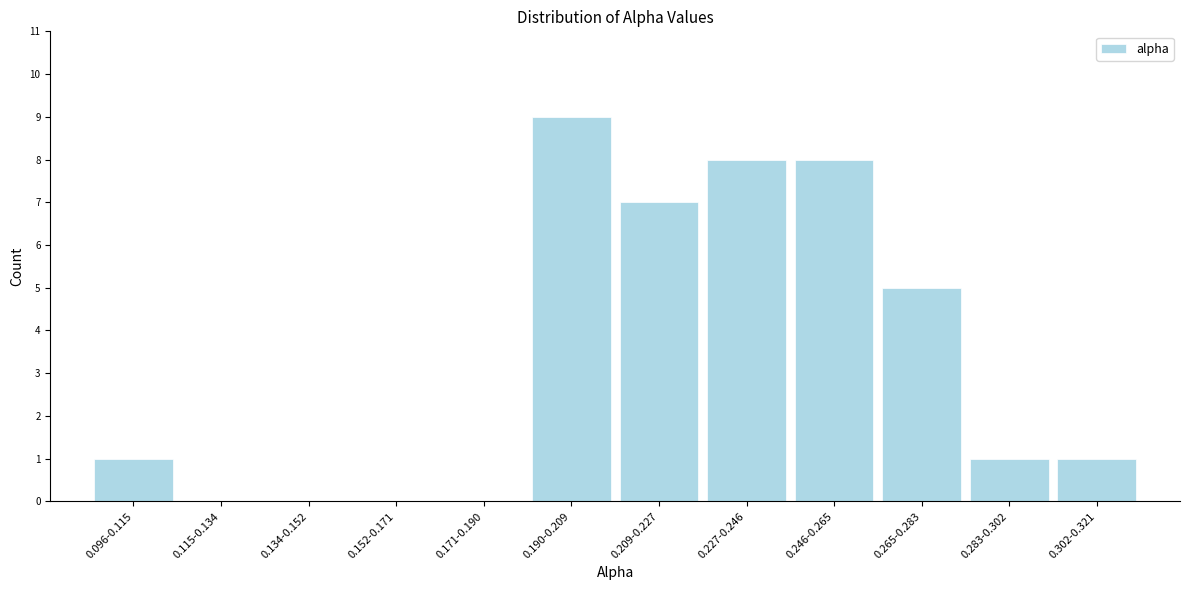

Reading right to left, extract all data points from this chart.

0.302-0.321=1	0.283-0.302=1	0.265-0.283=5	0.246-0.265=8	0.227-0.246=8	0.209-0.227=7	0.190-0.209=9	0.171-0.190=0	0.152-0.171=0	0.134-0.152=0	0.115-0.134=0	0.096-0.115=1